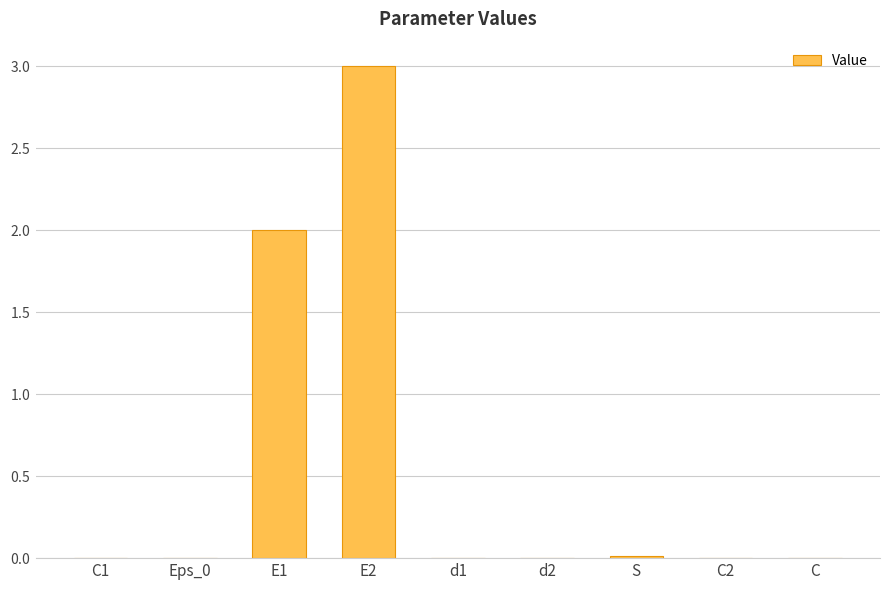

Are the bars horizontal?

No